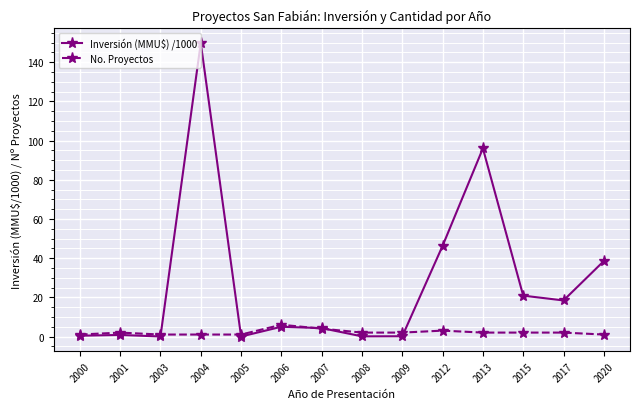

True or false: No. Proyectos has a value of 2.0 at 2017.

True